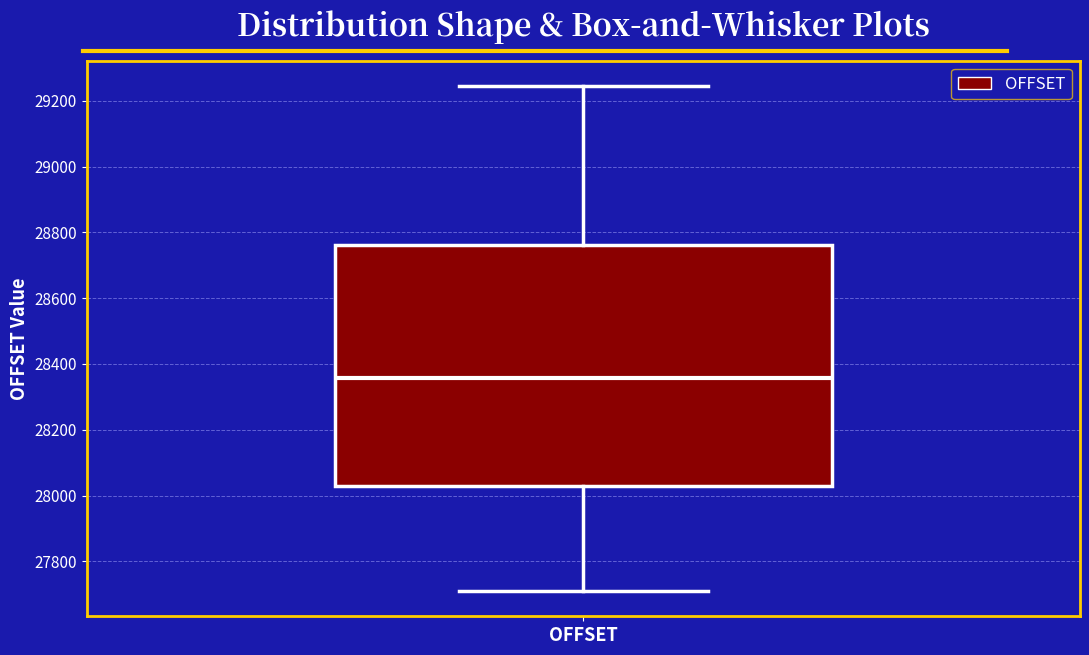

Read this box plot against the y-axis: the position of the median line, the range covered by the box, and the ends of both whiskers. The values are not printed on the chart, so give them approximately, as read against the axis.

median 28360, box 28020 to 28760, whiskers 27720 to 29240